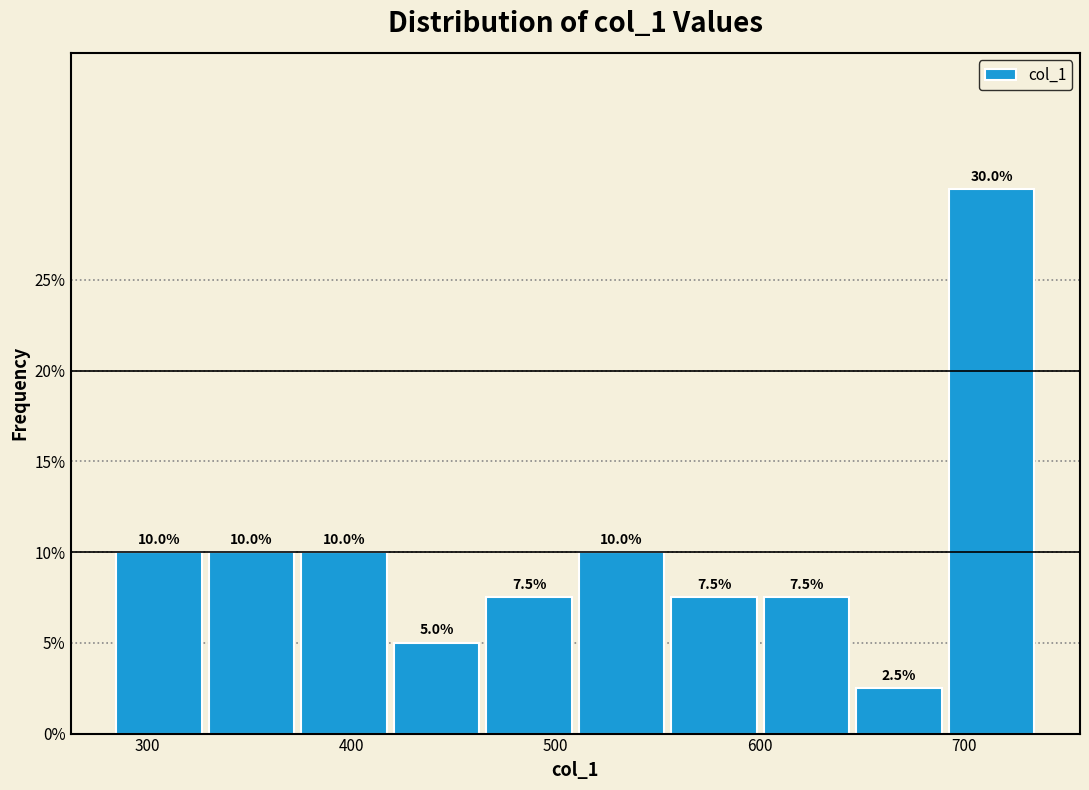

Reading left to right, list every bar in this chart as the range it spans on the x-axis followed by its height. The bar edges are not printed on the chart, so give them approximately, as read against the axis.

280 to 330: 10.0
330 to 380: 10.0
380 to 420: 10.0
420 to 470: 5.0
470 to 510: 7.5
510 to 560: 10.0
560 to 600: 7.5
600 to 650: 7.5
650 to 690: 2.5
690 to 740: 30.0